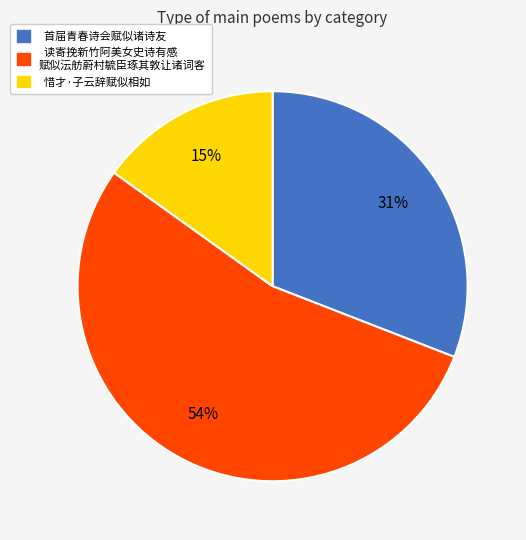

To the nearest percent, what is the difference between the largest and smallest slice percentages?

39%